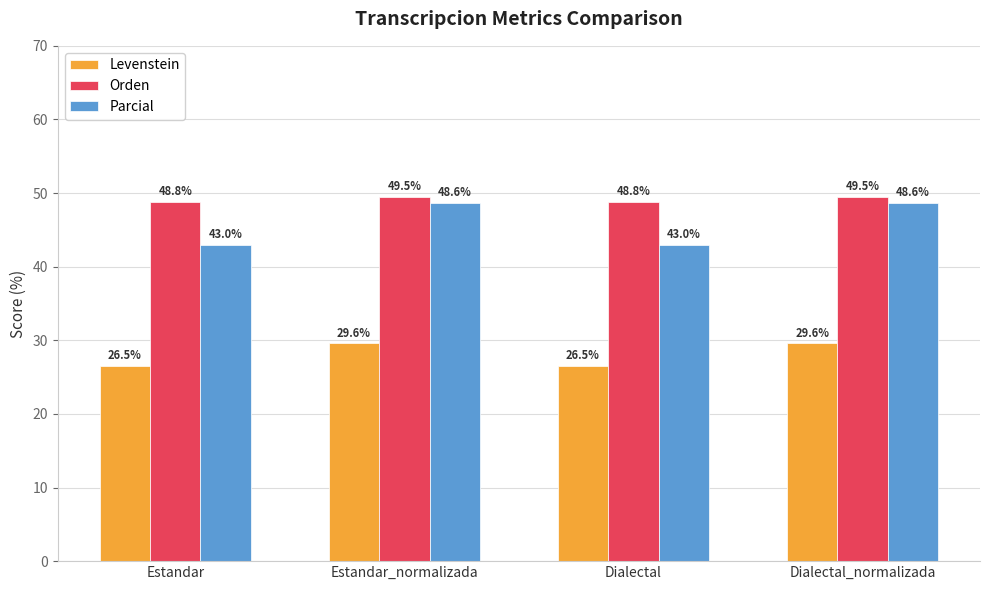

Between Estandar_normalizada and Dialectal, which series saw the biggest shift?

Parcial